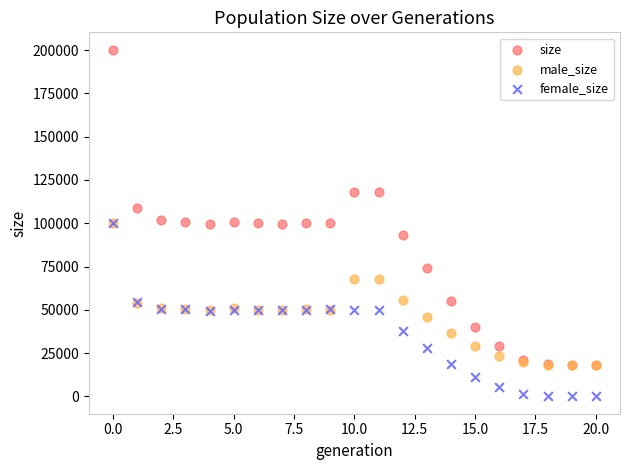

Which series reaches the maximum Y coordinate?

size